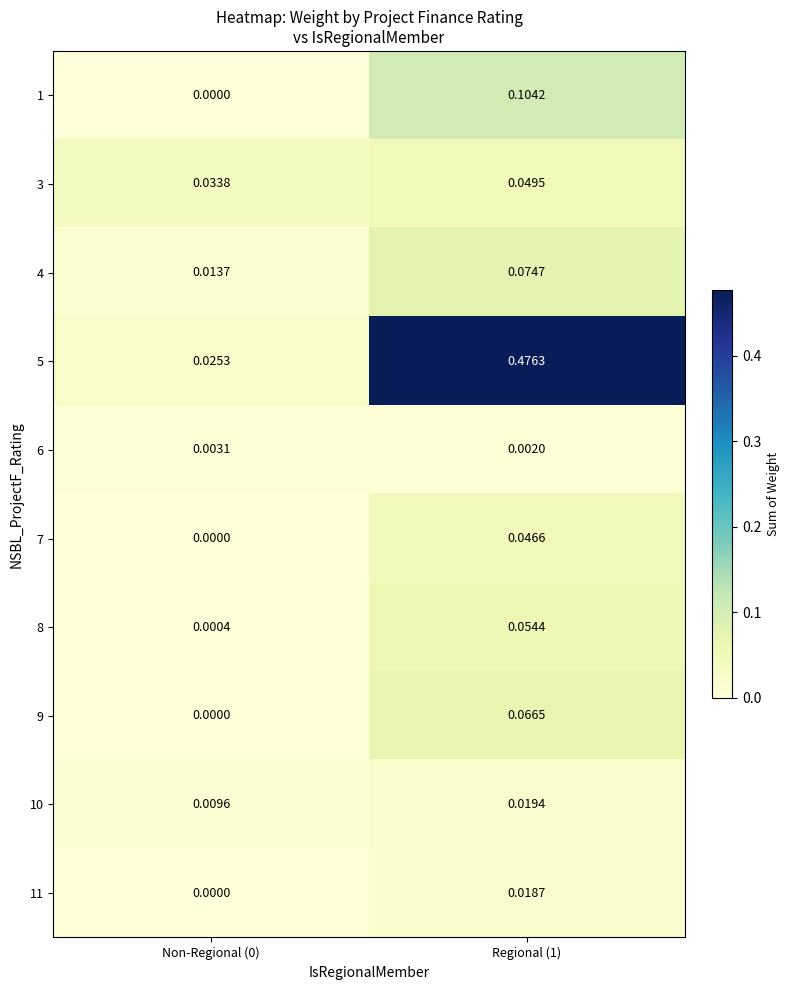

At how many categories does at least one series exceed 0?

2